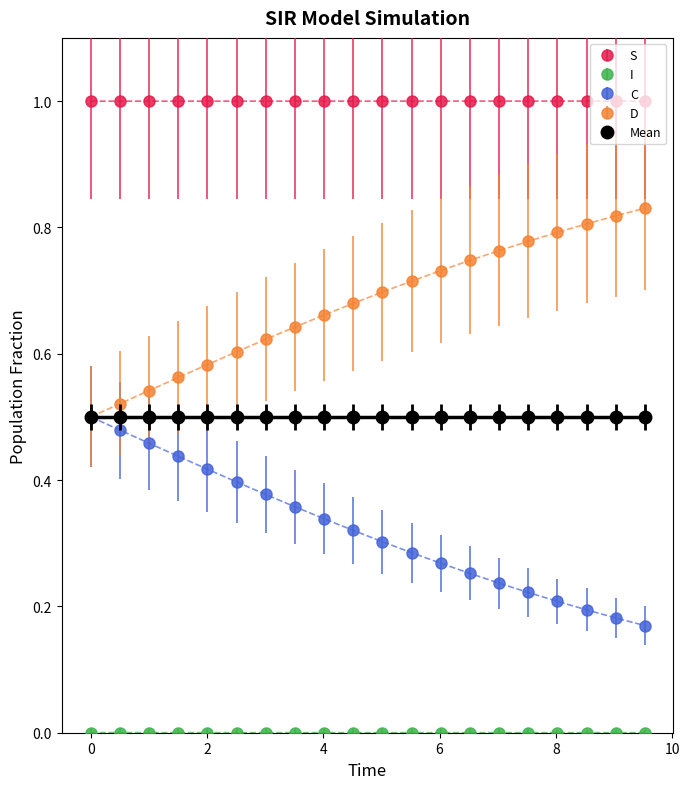

What is the greatest value displayed?

1.0